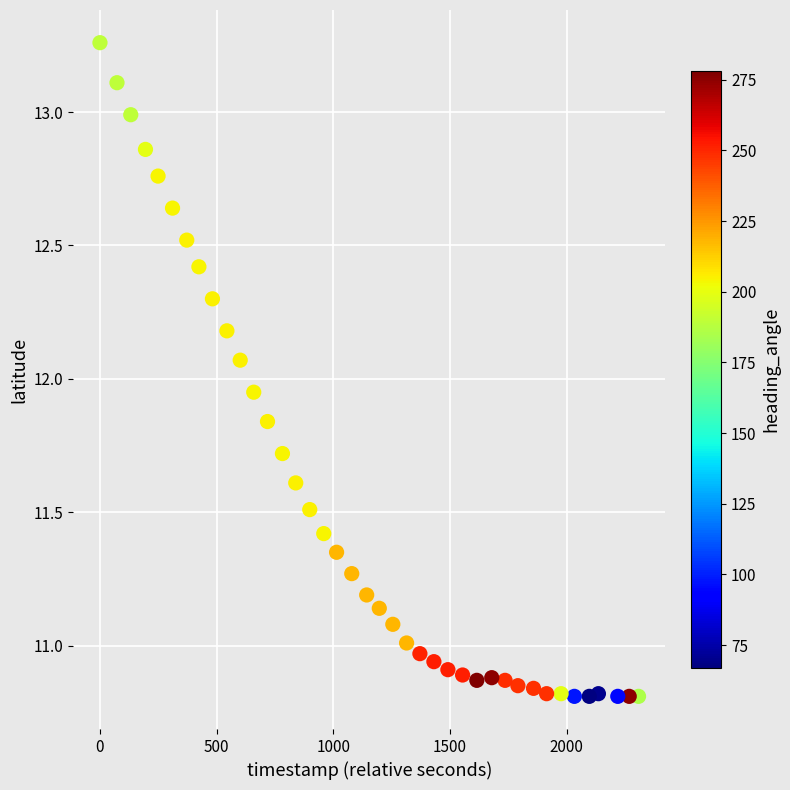

What is the range of X values (max minus min)?

2308.0